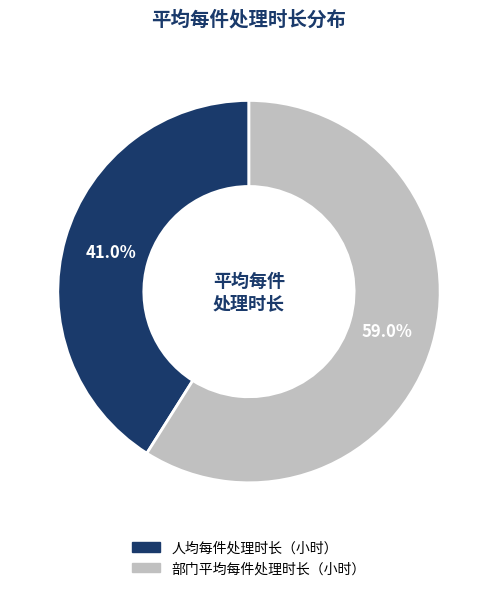

Which has a higher value, 部门平均每件处理时长（小时） or 人均每件处理时长（小时）?

部门平均每件处理时长（小时）